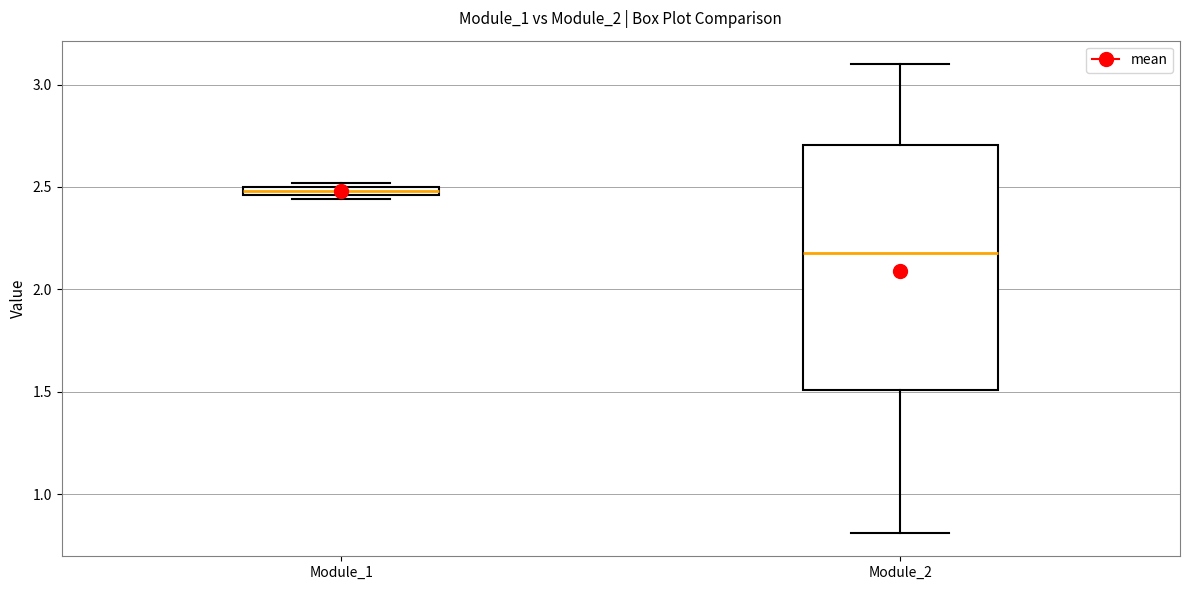

Where does the upper whisker of the box for Module_2 end on the y-axis? The values are not printed on the chart, so give them approximately, as read against the axis.

3.10